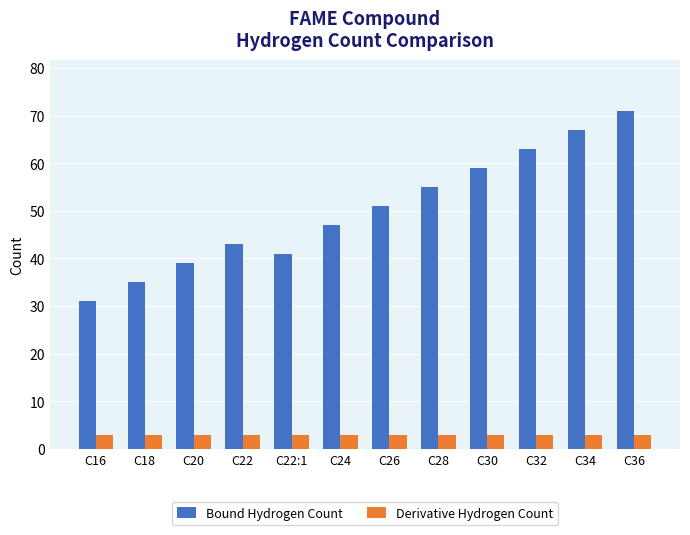

Reading right to left, what are all the values shown in this chart?

Bound Hydrogen Count: 71	67	63	59	55	51	47	41	43	39	35	31
Derivative Hydrogen Count: 3	3	3	3	3	3	3	3	3	3	3	3